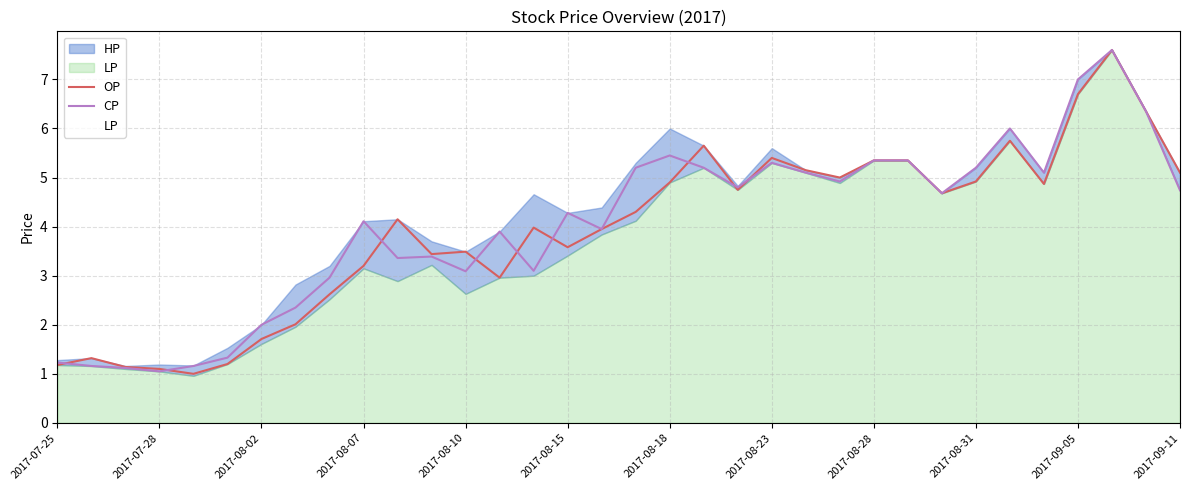

True or false: CP has a value of 4.1 at 2017-08-07.

True